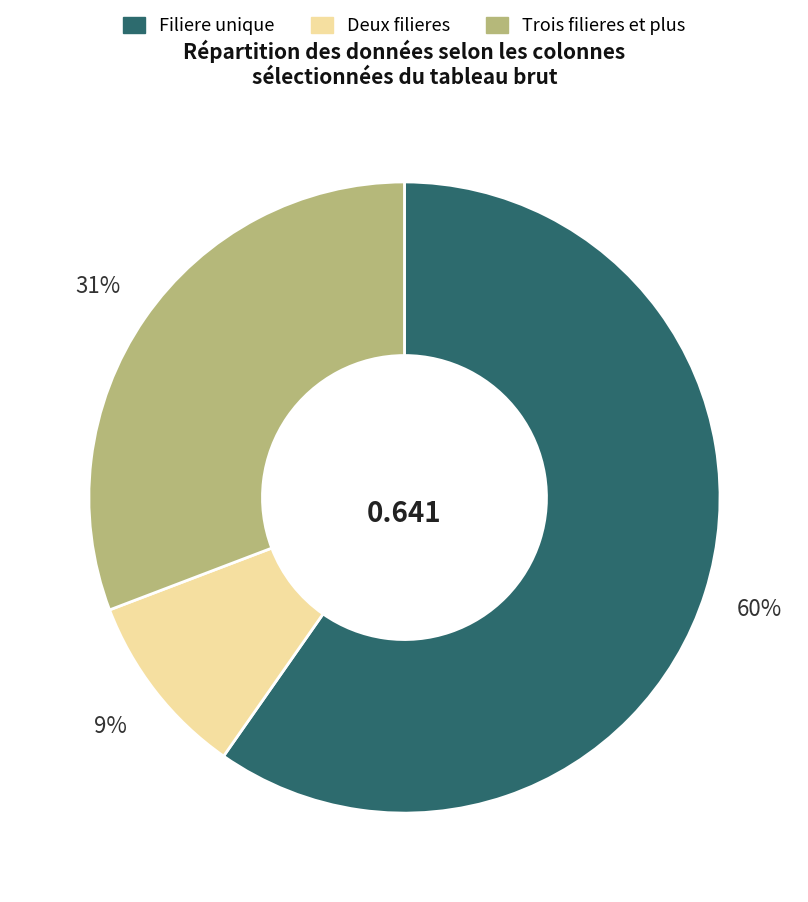

Does any single category account for the majority?

Yes